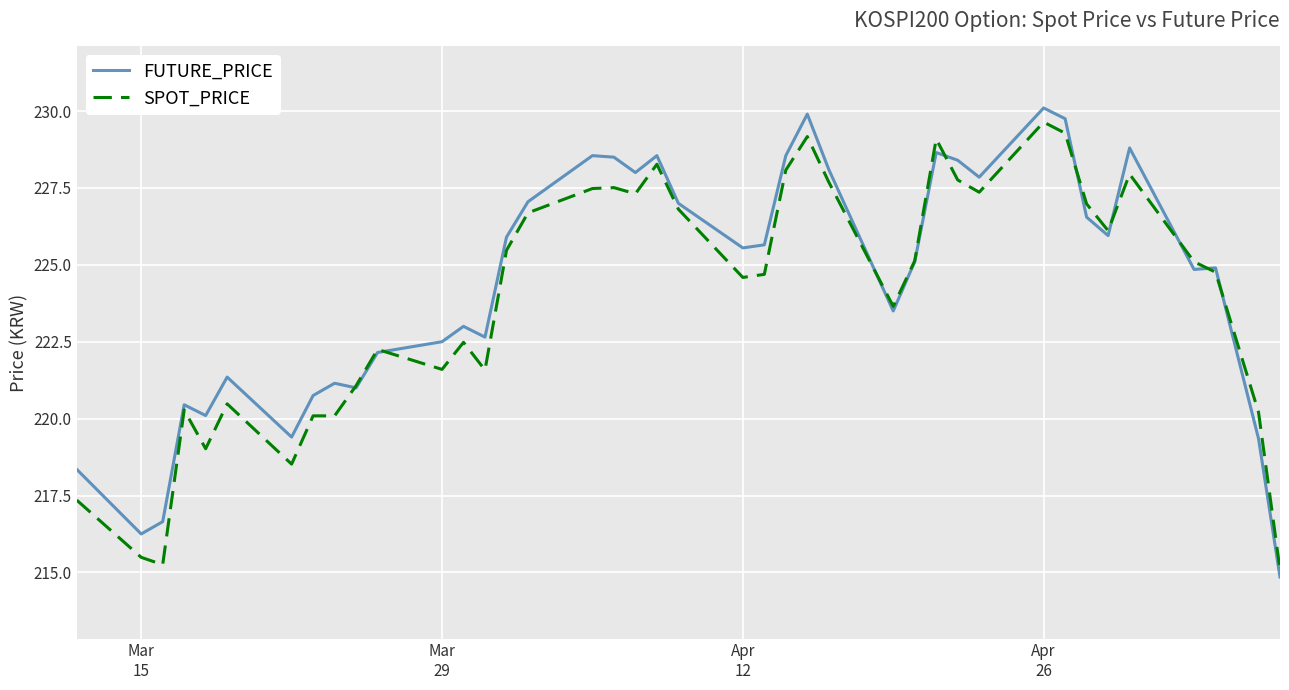

True or false: SPOT_PRICE and FUTURE_PRICE cross at least once.

True